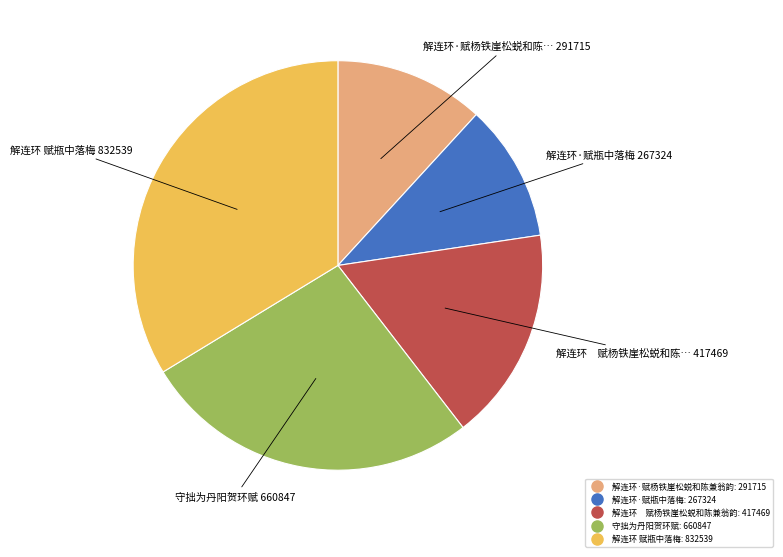

Combined, do 解连环 赋瓶中落梅 and 解连环 赋杨铁崖松蜕和陈兼翁韵 account for over 50%?

Yes